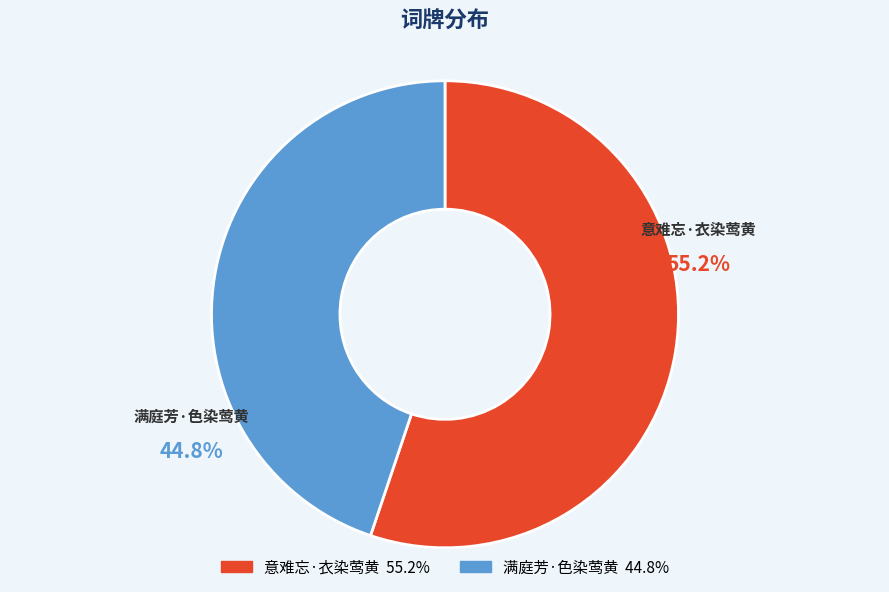

How many segments does this pie chart have?

2